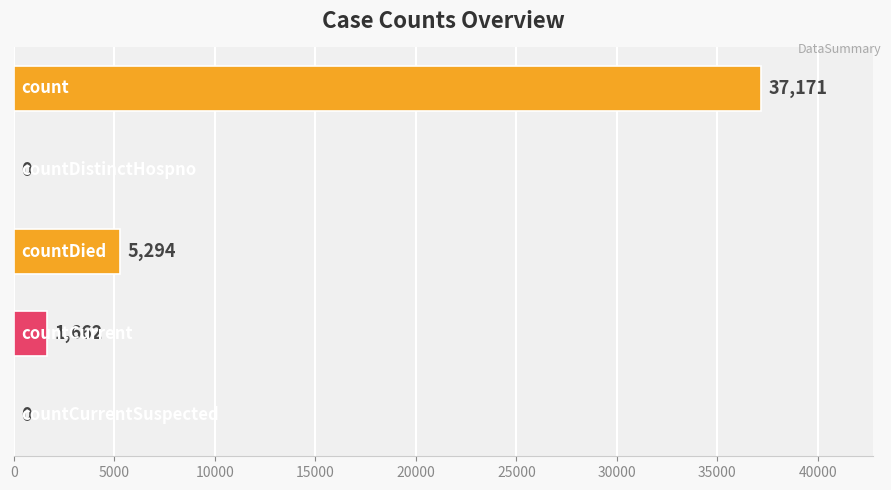

What is the sum of all values?

44127